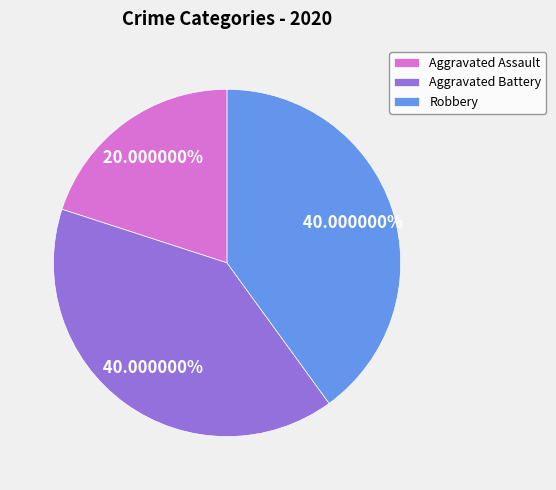

Combined, do Aggravated Assault and Robbery account for over 50%?

Yes